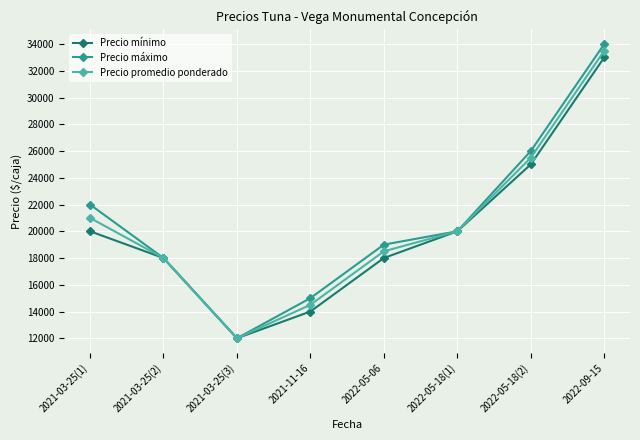

Rank the series by their average value, from lowest to highest.

Precio mínimo, Precio promedio ponderado, Precio máximo